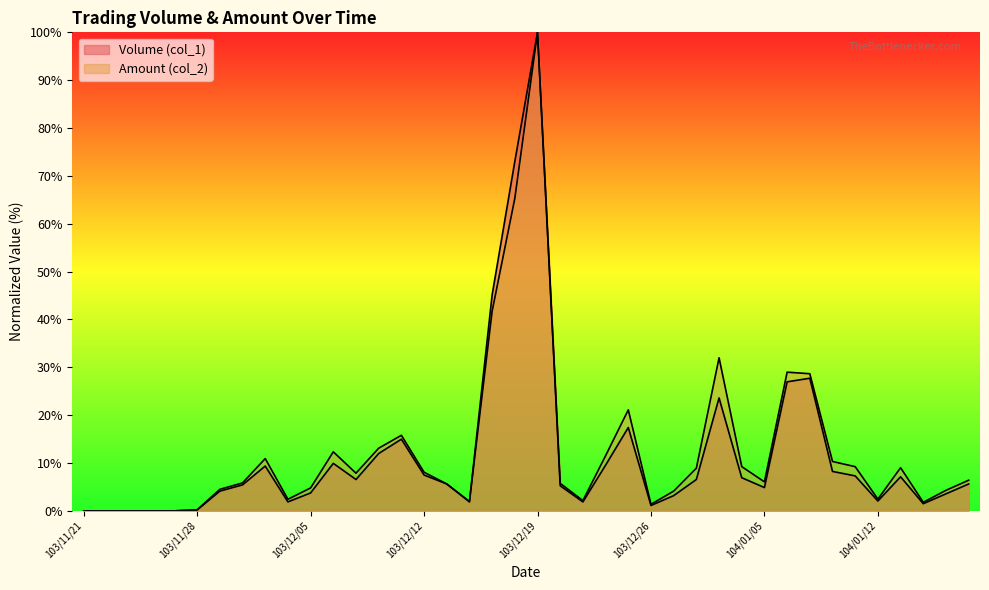

What is the label of the 25th point from the left?

103/12/25